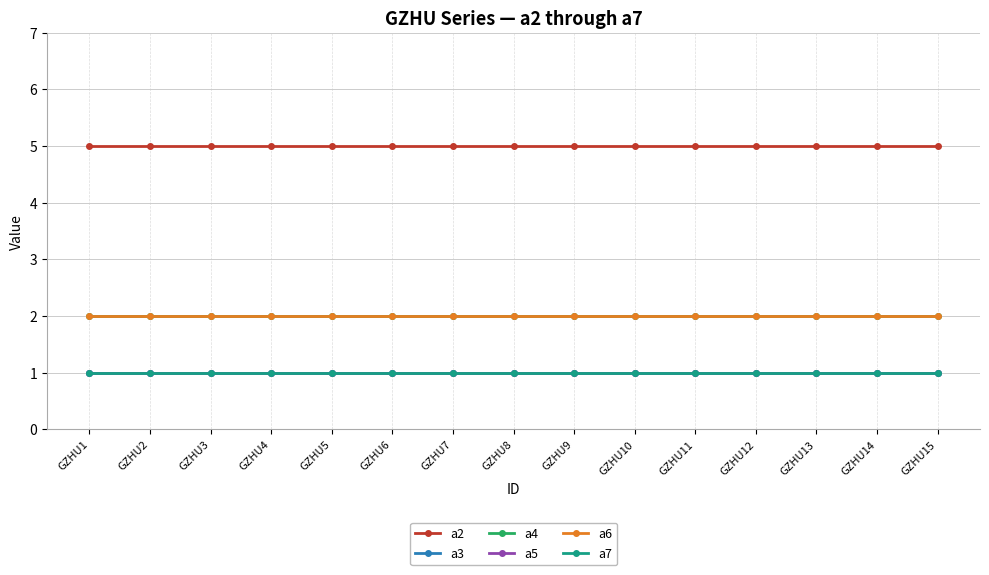

True or false: a5 and a4 cross at least once.

False